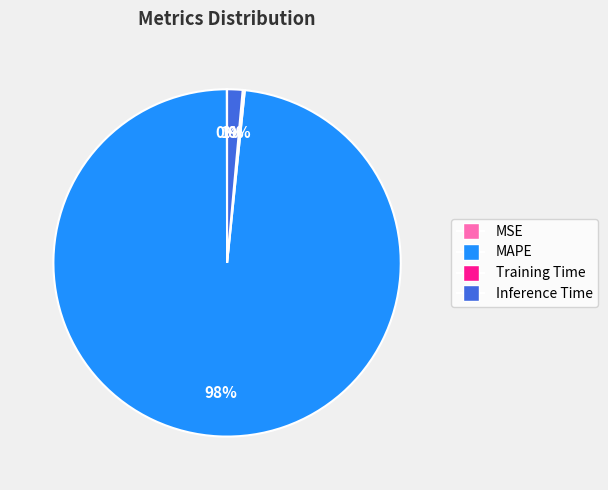

Is the sum of MAPE and Inference Time greater than half?

Yes